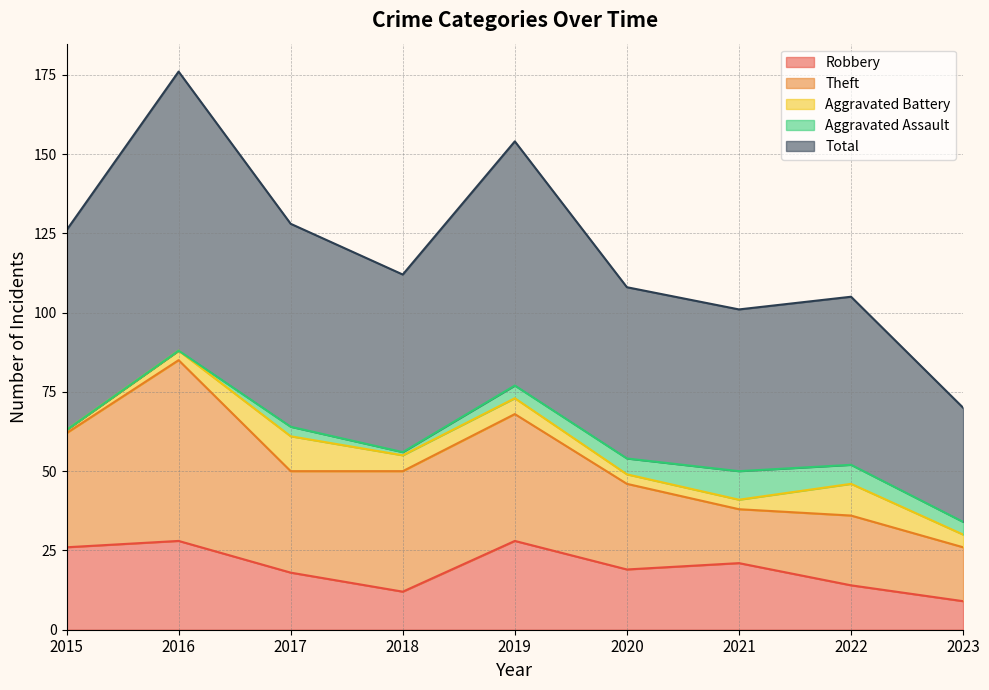

What is the difference between the maximum and minimum values in the Aggravated Assault series?

9